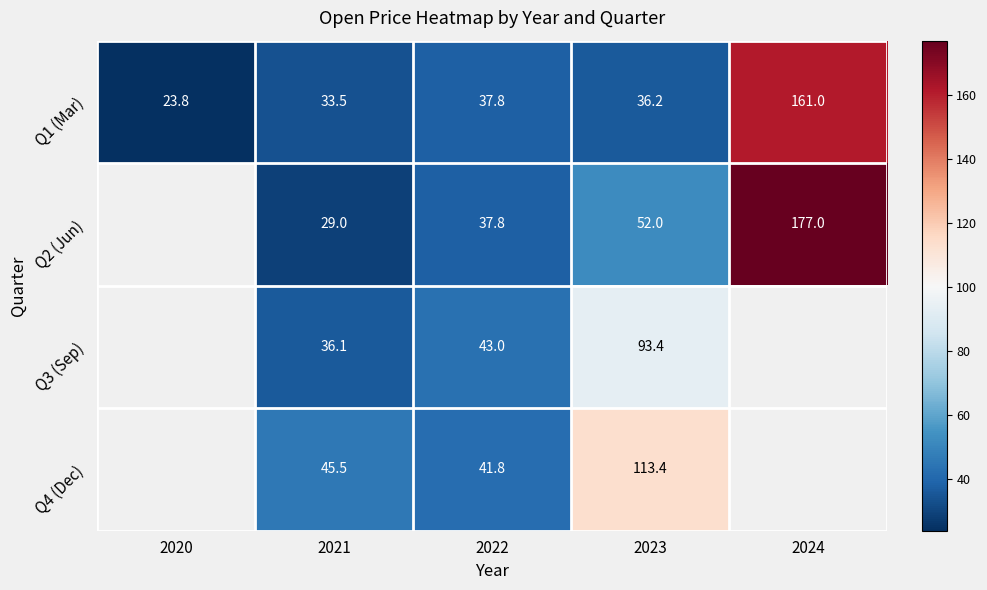

Which series changed the most between 2023 and 2024?

Q2 (Jun)